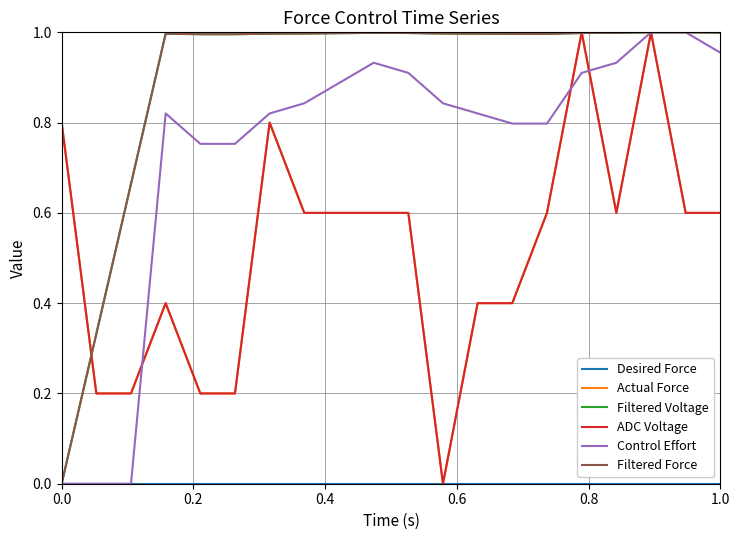

What is the label of the 17th point from the right?

0.6